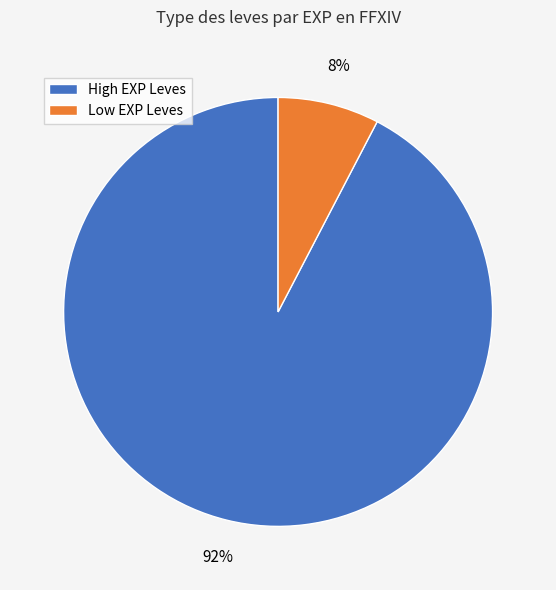

Which has a higher value, Low EXP Leves or High EXP Leves?

High EXP Leves